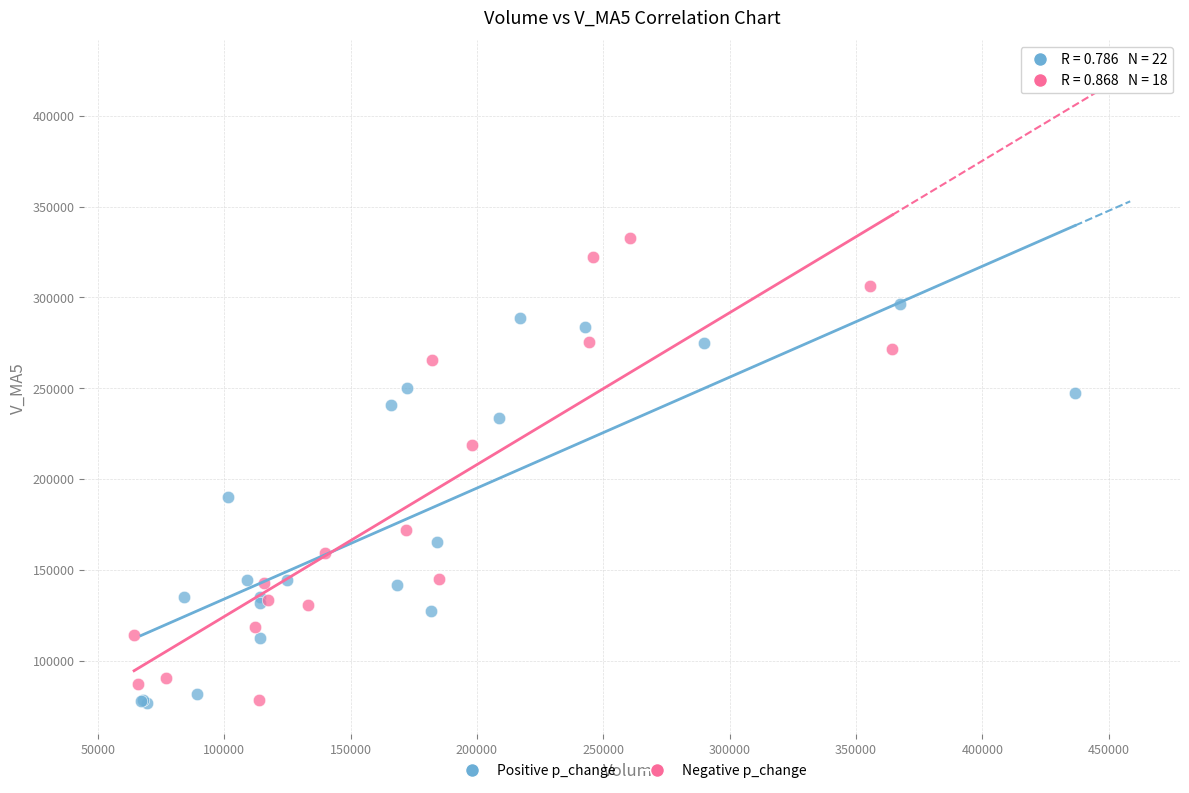

What are all the series names shown in the legend?

Positive p_change, Negative p_change